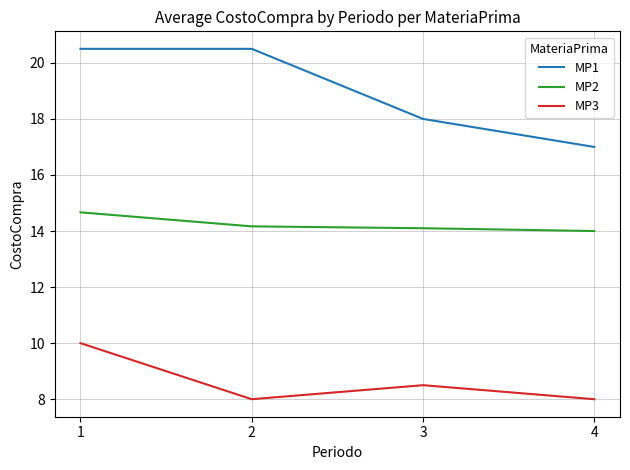

The MP3 series shows 8.5 at 3. True or false?

True